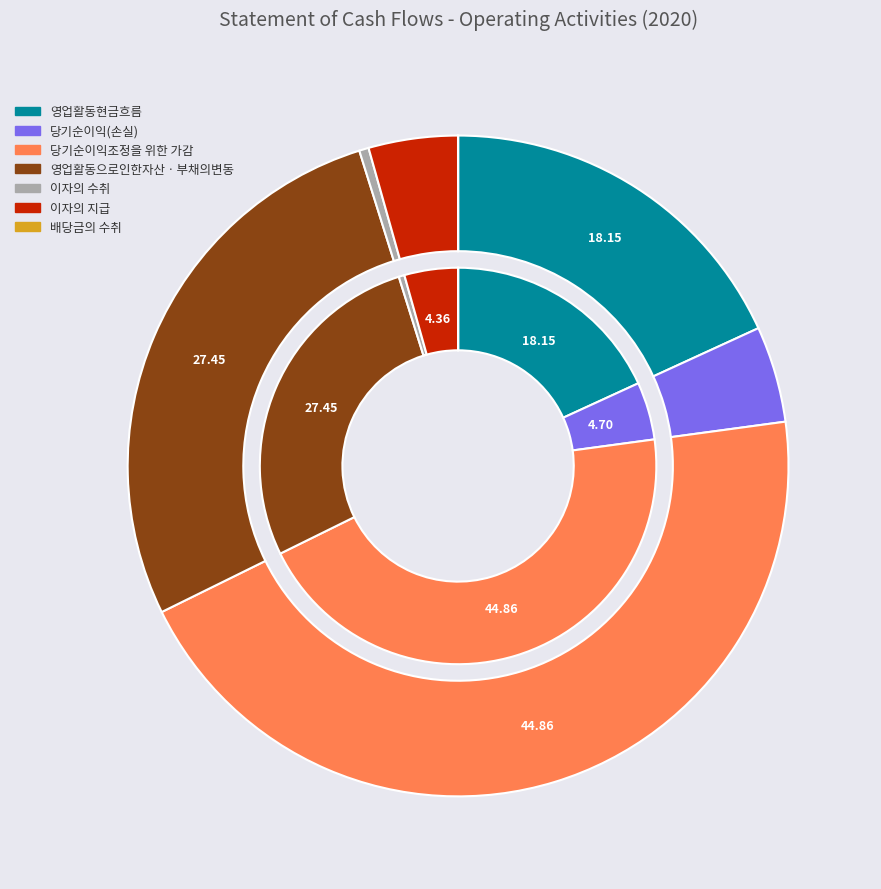

What is the largest slice in the pie chart?

당기순이익조정을 위한 가감